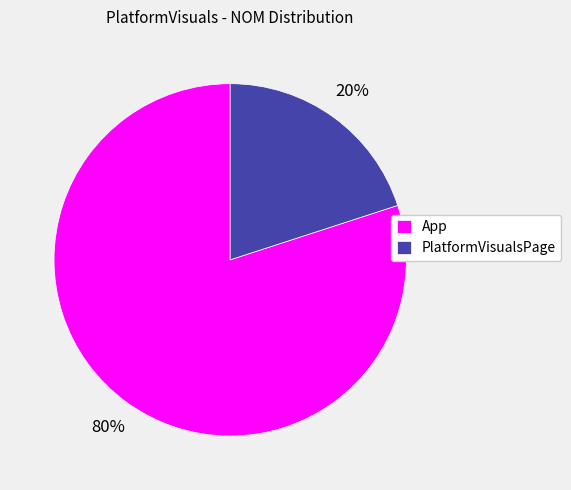

To the nearest percent, what is the average slice percentage?

50%